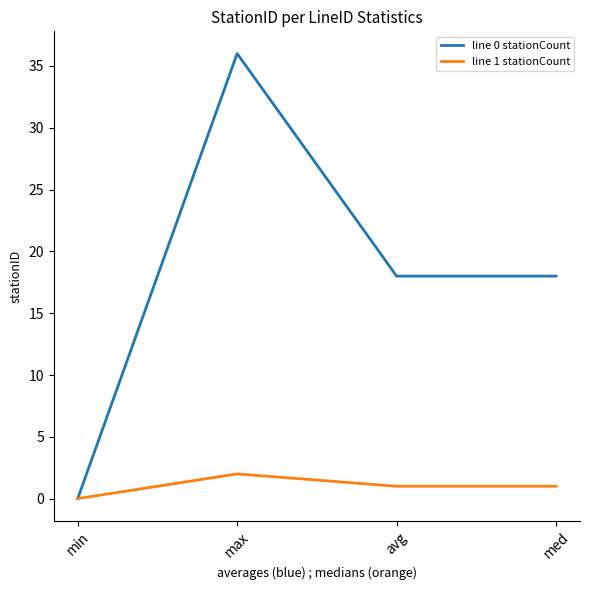

What is the highest value of the line 1 stationCount series?

2